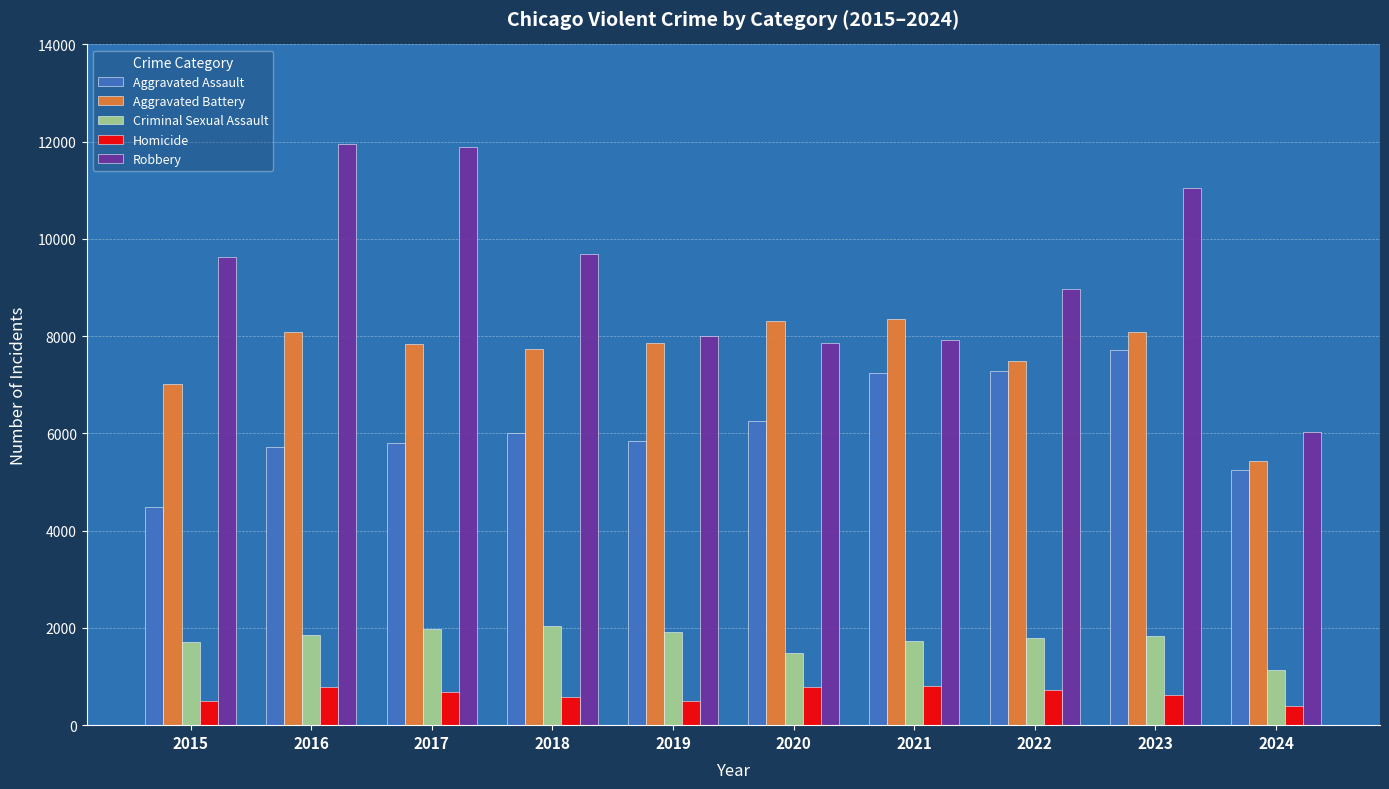

How many data points does each series have?

10